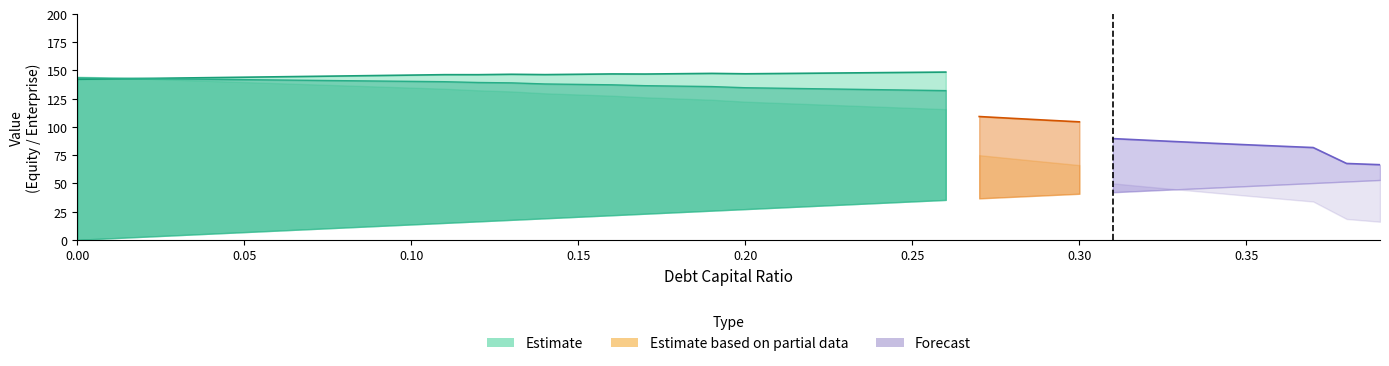

At how many categories does at least one series exceed 28?

40